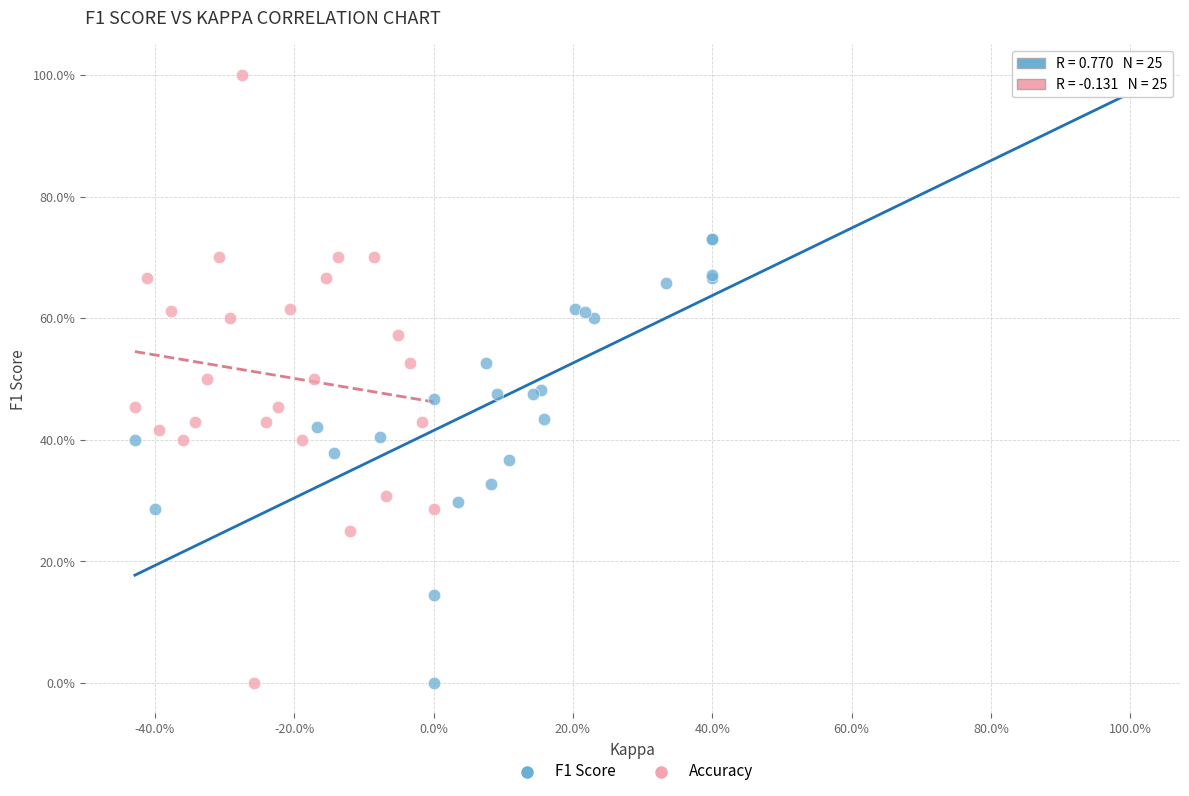

What are all the series names shown in the legend?

F1 Score, Accuracy